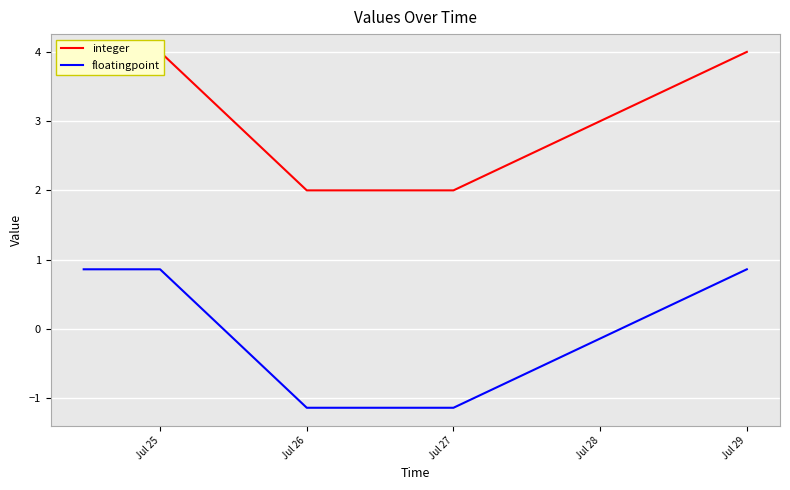

The floatingpoint series shows -0.6 at Jul 26. True or false?

False